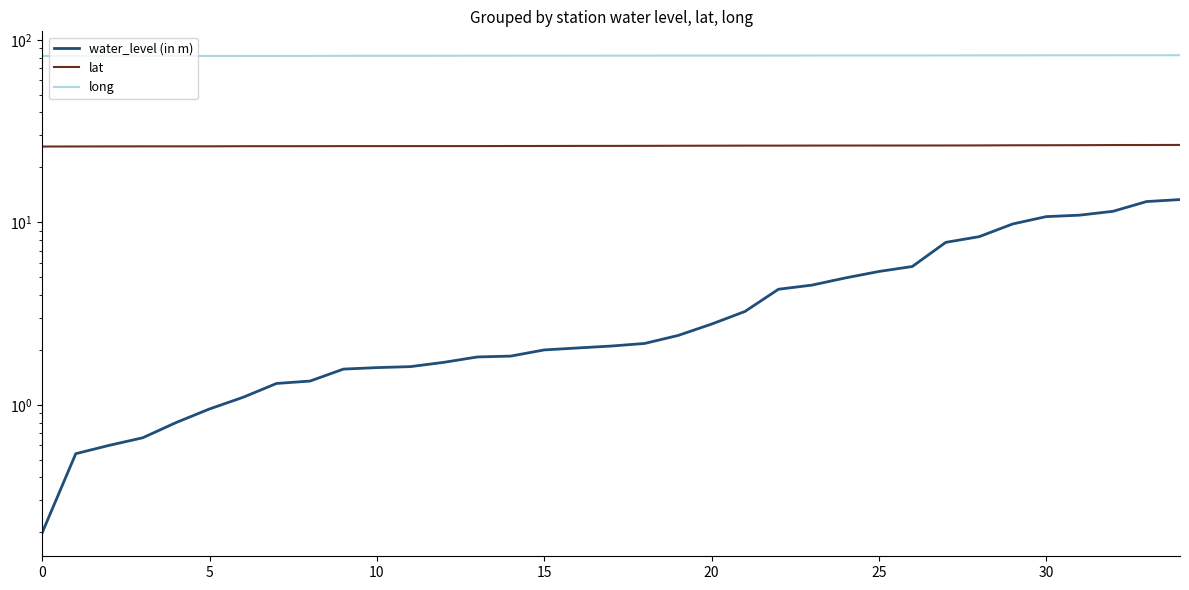

The long series shows 37.1 at 17. True or false?

False